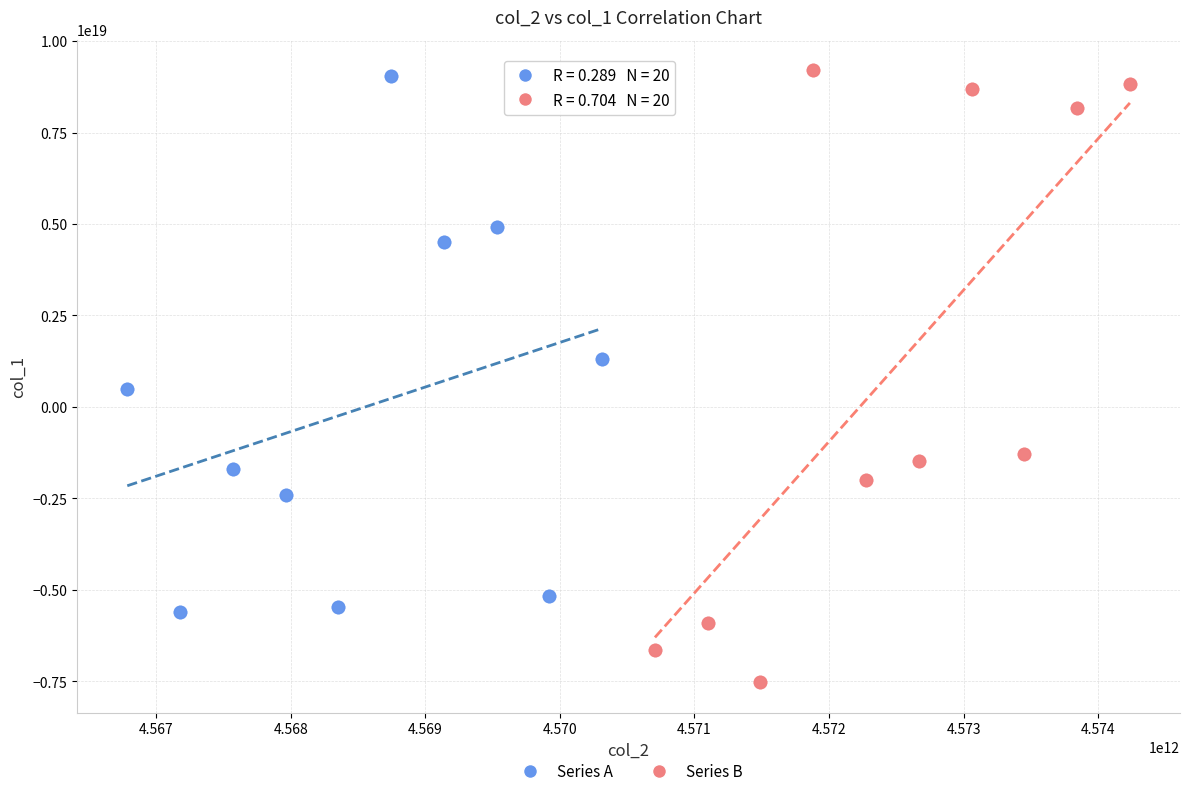

Which series contains the lowest Y value?

Series B